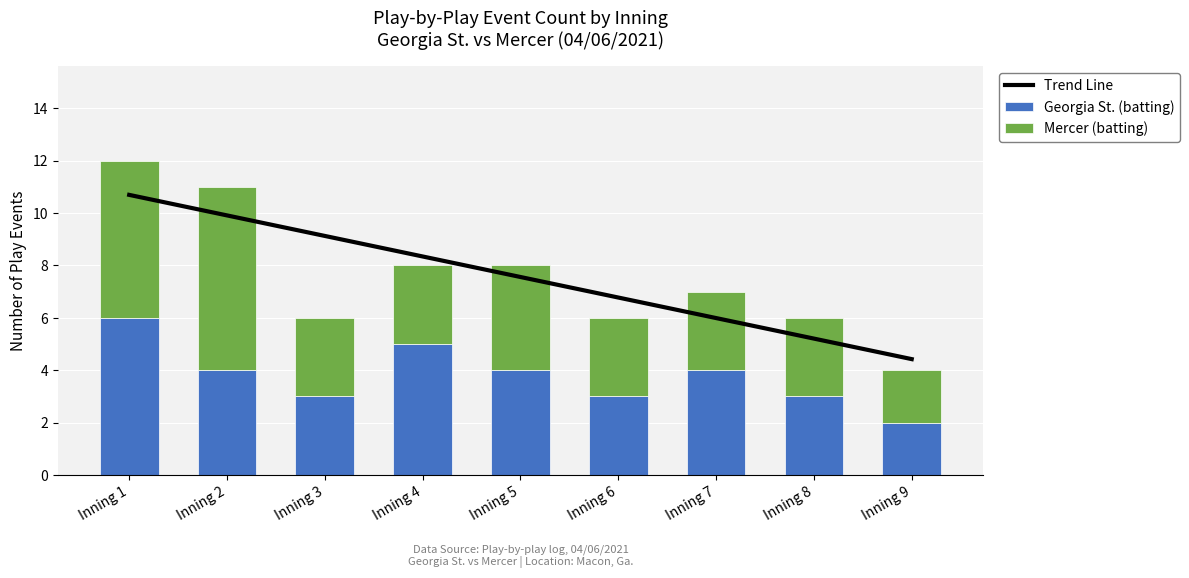

How many groups of bars are there?

9